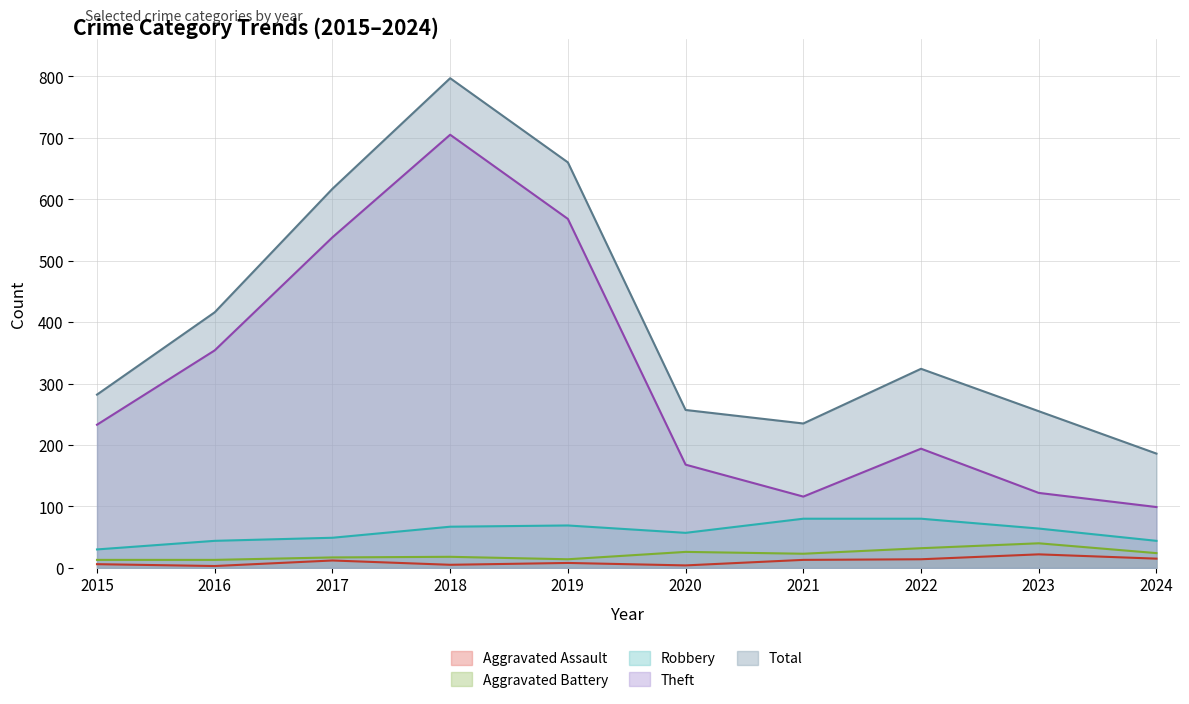

What value does the Robbery series have at 2021?

80